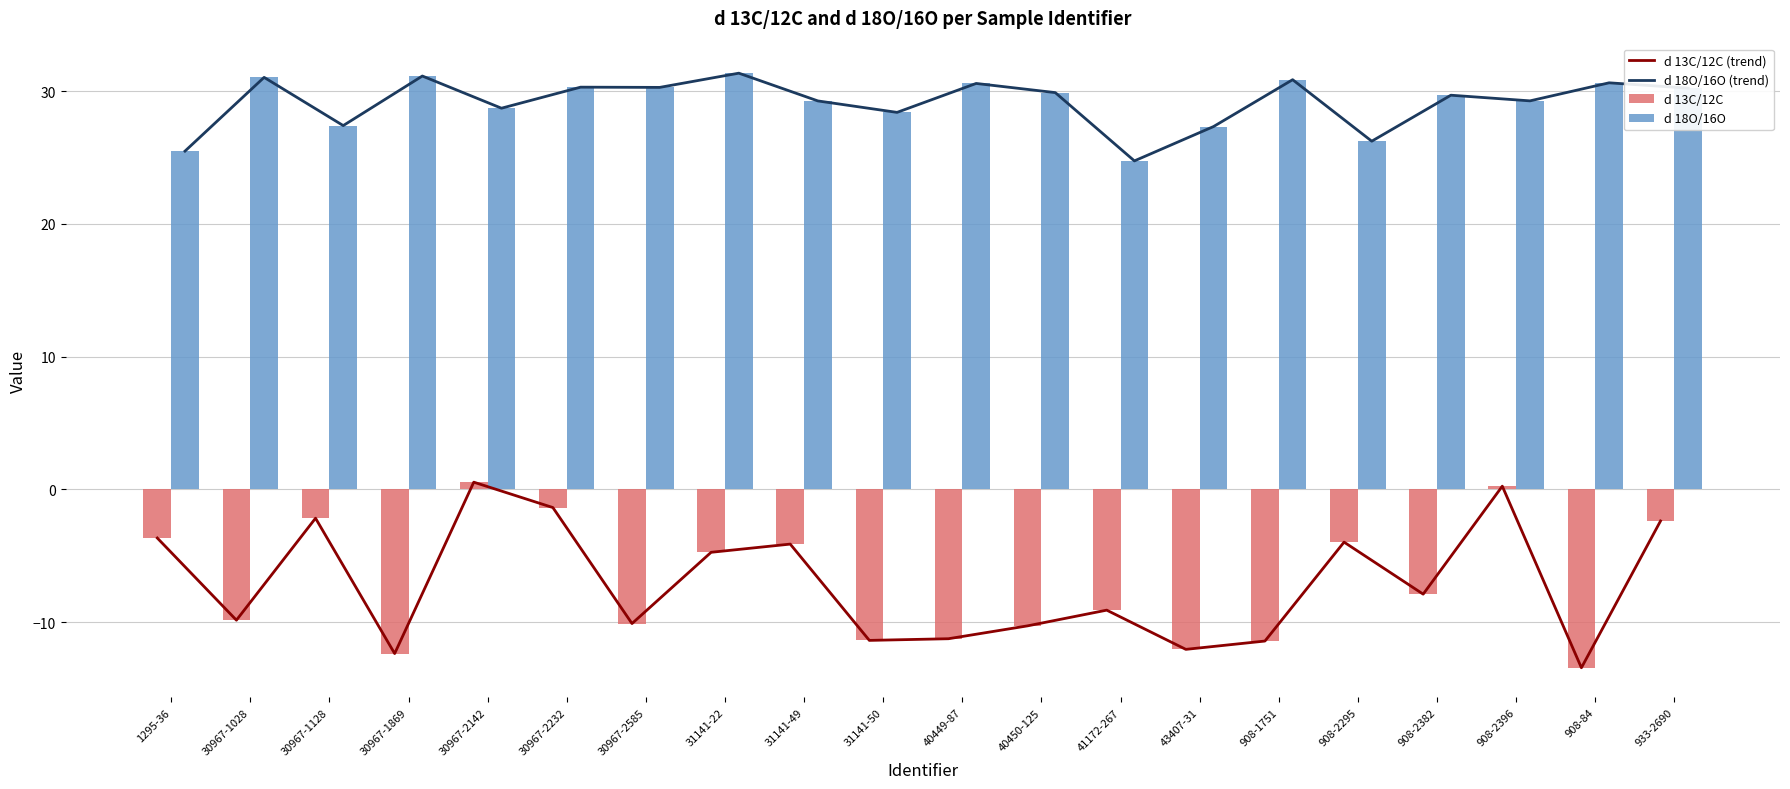

What is the difference between the second highest and minimum values in the d 13C/12C series?

13.7